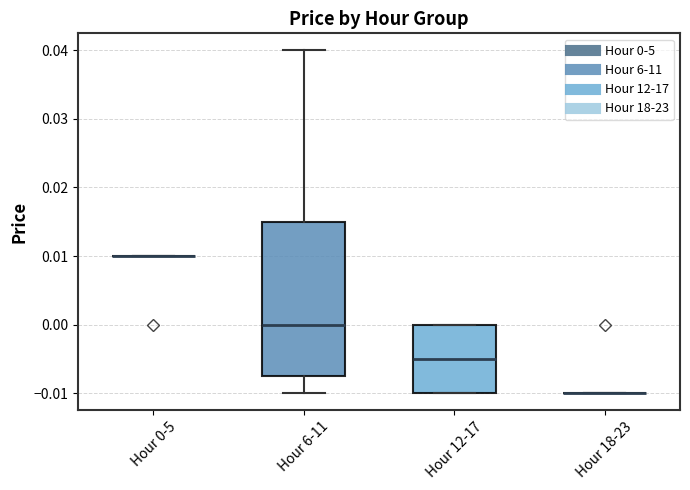

Reading left to right, read every box against the y-axis: the position of its median line, the range the box covers, and the ends of its whiskers. The values are not printed on the chart, so give them approximately, as read against the axis.

Hour 0-5: box collapsed to a line at 0.010, whiskers 0.010 to 0.010
Hour 6-11: median 0.000, box -0.007 to 0.015, whiskers -0.010 to 0.040
Hour 12-17: median -0.005, box -0.010 to 0.000, whiskers -0.010 to 0.000
Hour 18-23: box collapsed to a line at -0.010, whiskers -0.010 to -0.010